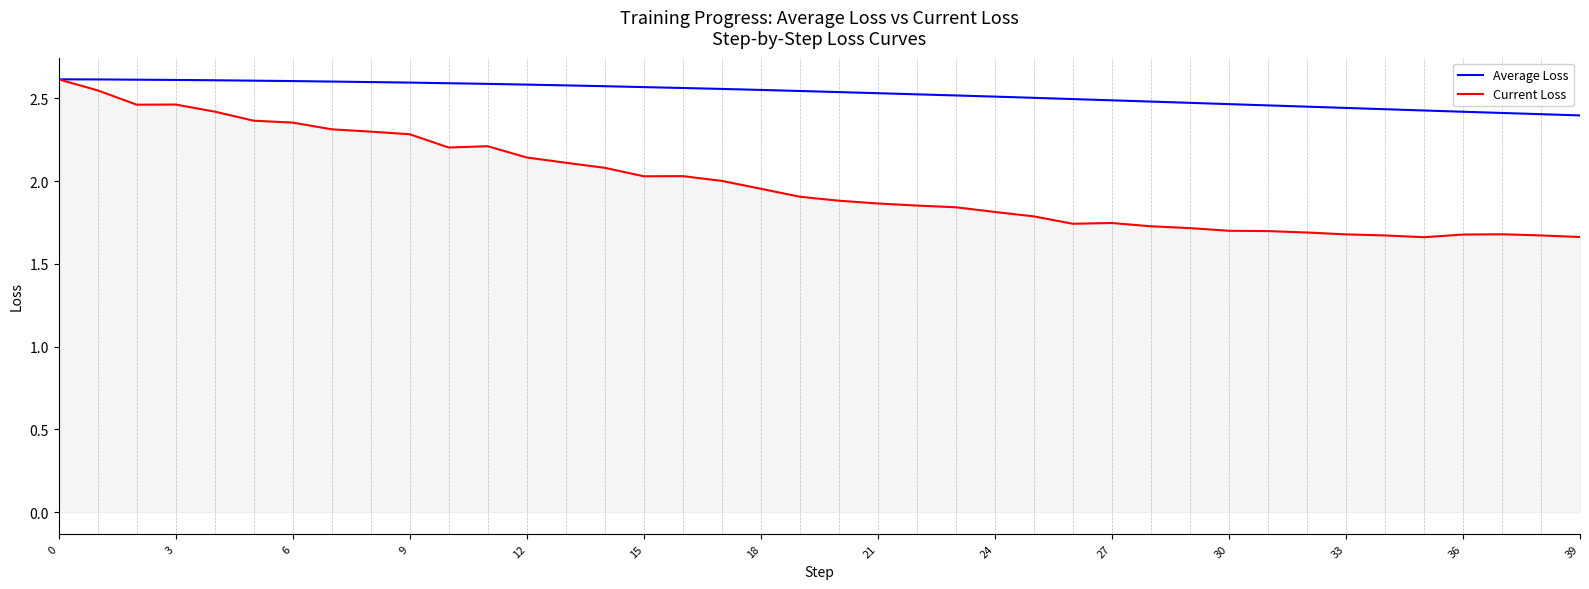

Which series has the widest spread of values?

Current Loss